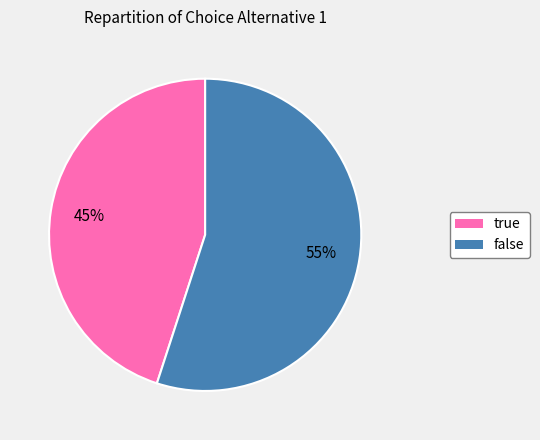

How many slices are in this pie chart?

2